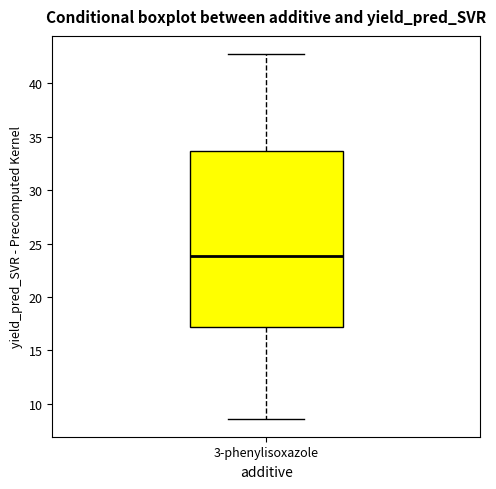

Read this box plot against the y-axis: the position of the median line, the range covered by the box, and the ends of both whiskers. The values are not printed on the chart, so give them approximately, as read against the axis.

median 24.0, box 17.0 to 33.5, whiskers 8.5 to 42.5